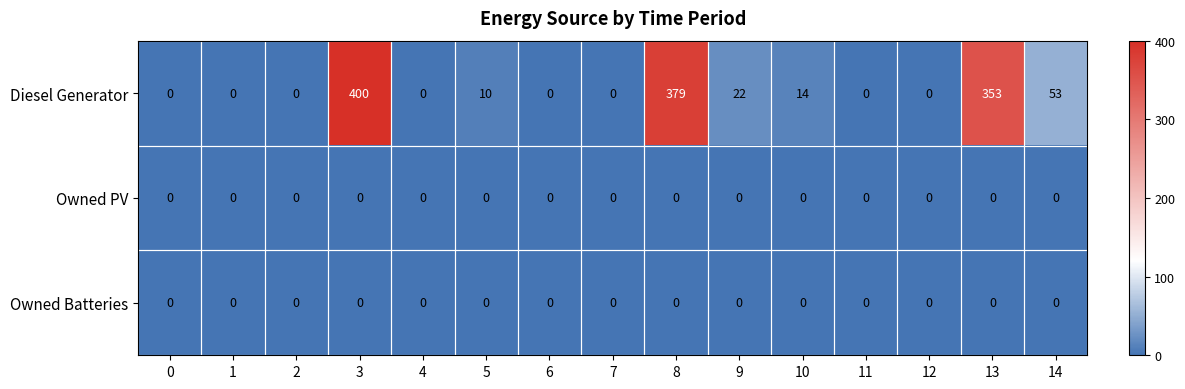

What is the difference between the maximum and second lowest values in the Diesel Generator series?

400